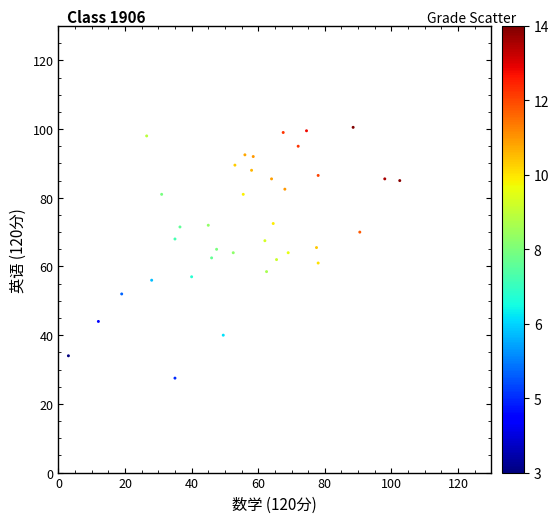

What is the range of X values (max minus min)?

99.5